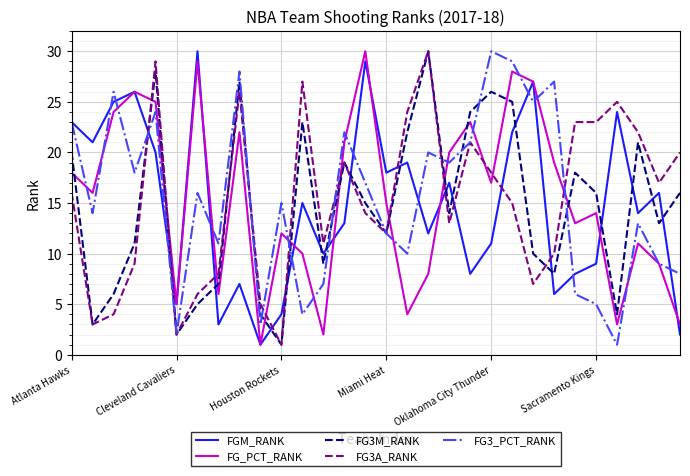

True or false: FG_PCT_RANK and FG3M_RANK cross at least once.

True